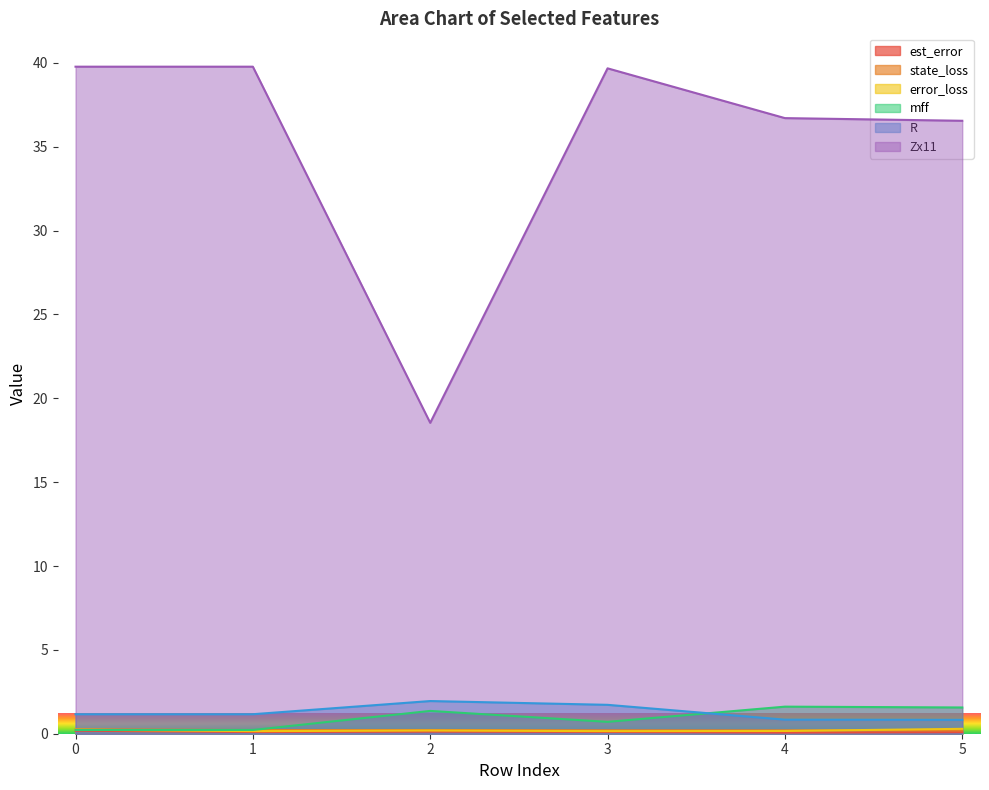

What is the sum of the est_error values at 1 and 2?

0.2